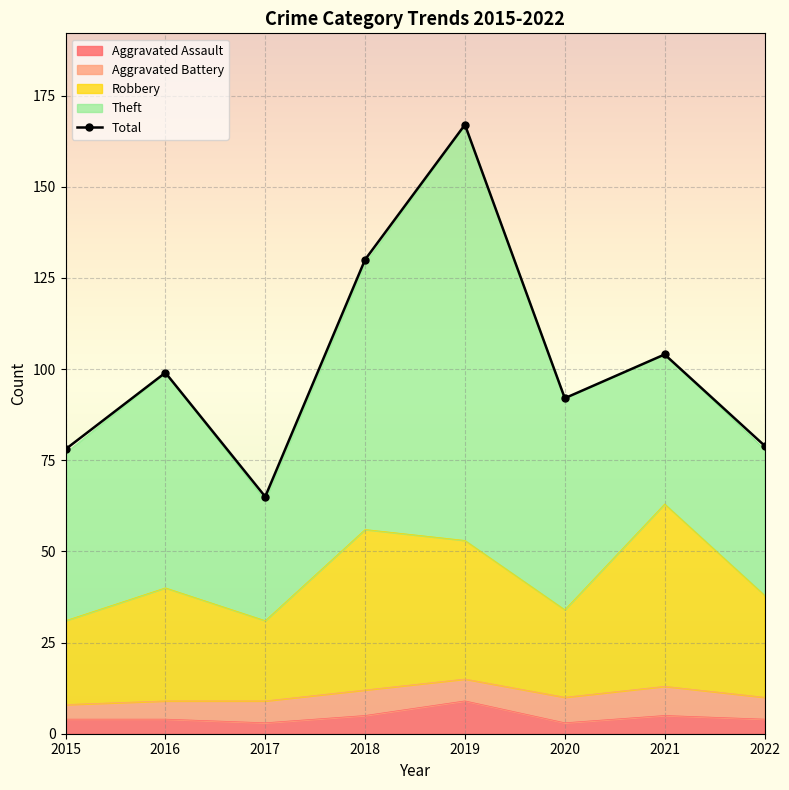

What is the smallest value displayed?

65